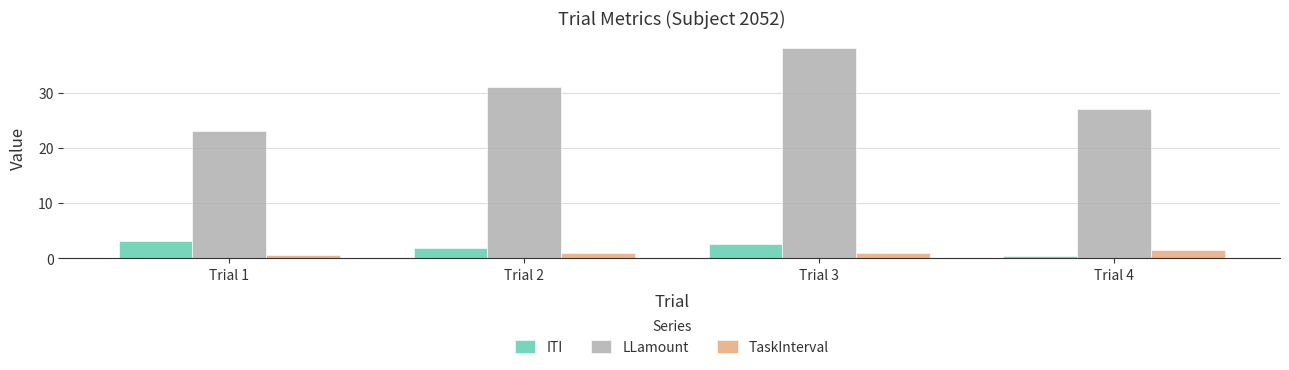

What is the difference between the highest and lowest values at Trial 4?

26.5